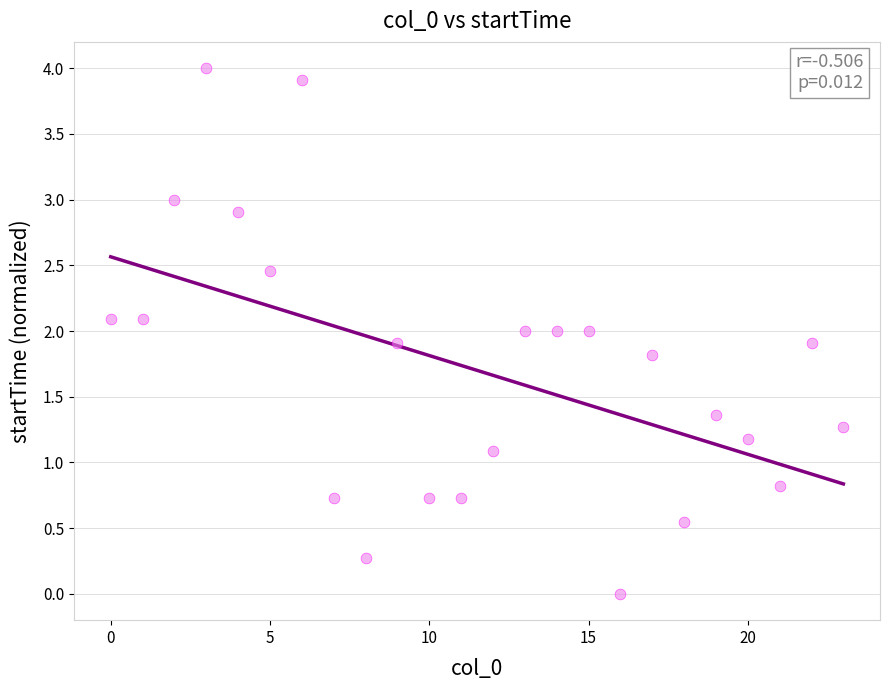

What is the range of Y values (max minus min)?

4.0